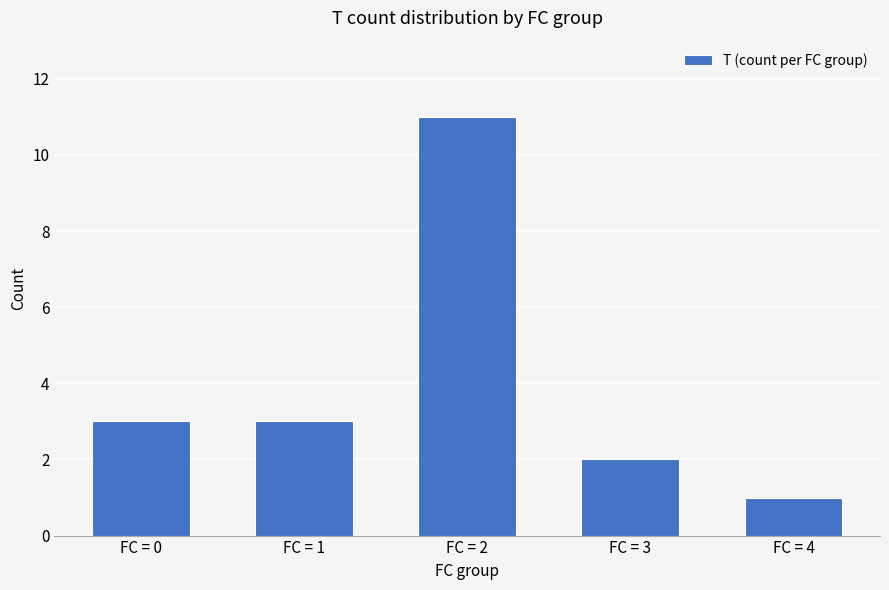

How many distinct data groups are displayed?

1